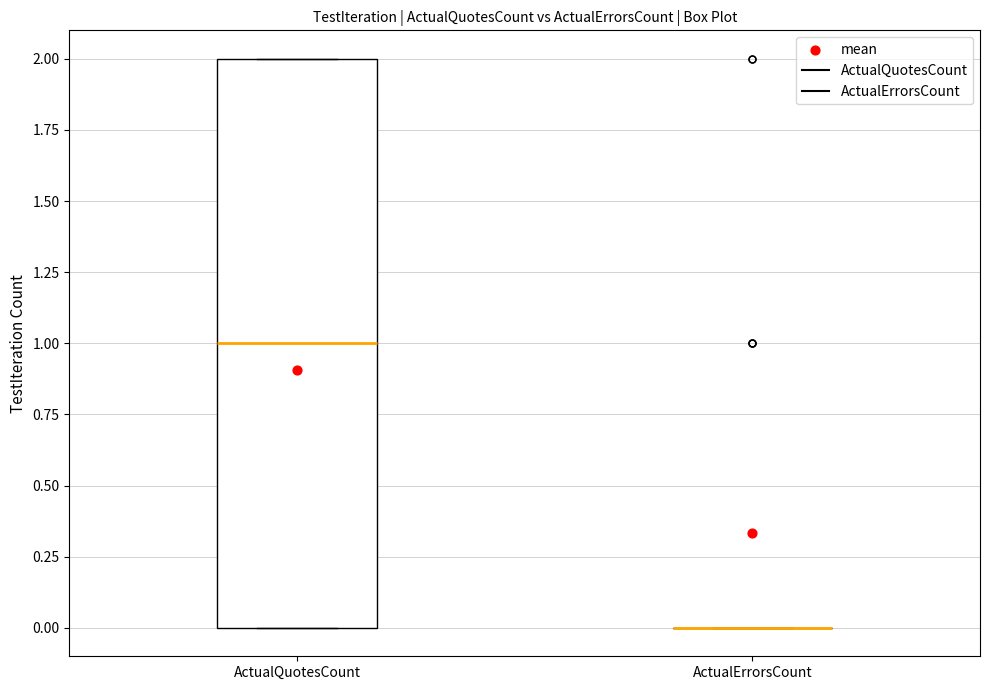

Comparing the boxes themselves (not the whiskers), which one is the tallest?

ActualQuotesCount